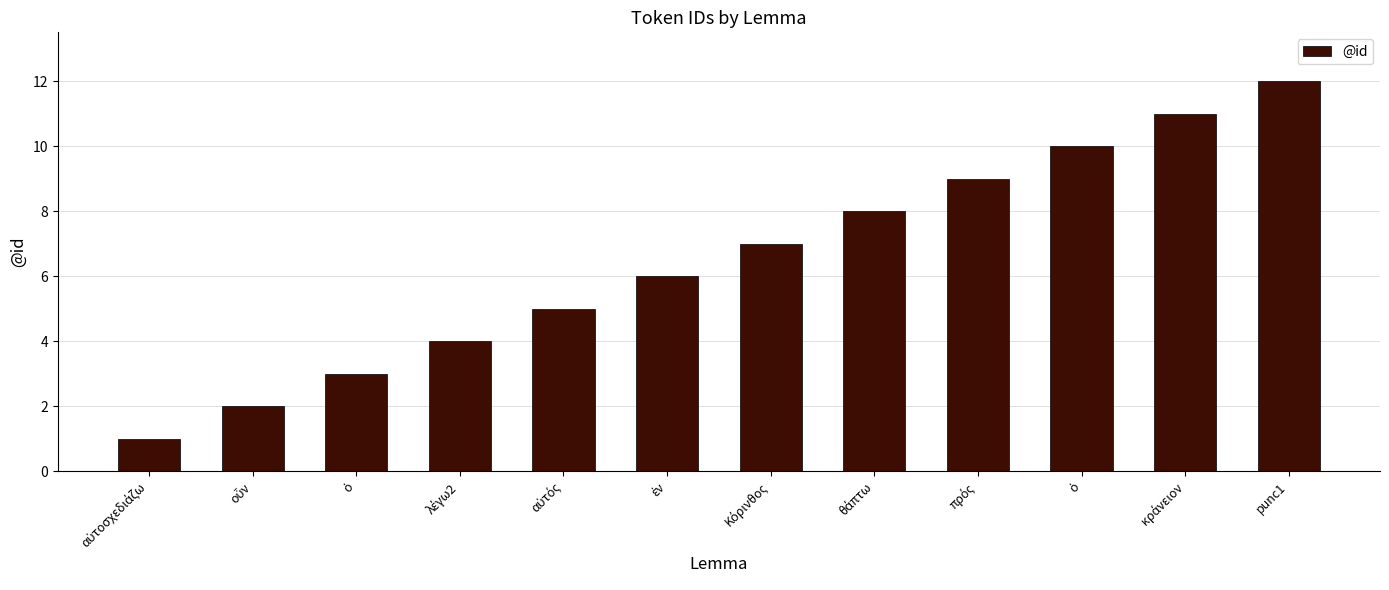

What is the value of the 5th bar from the left?

5